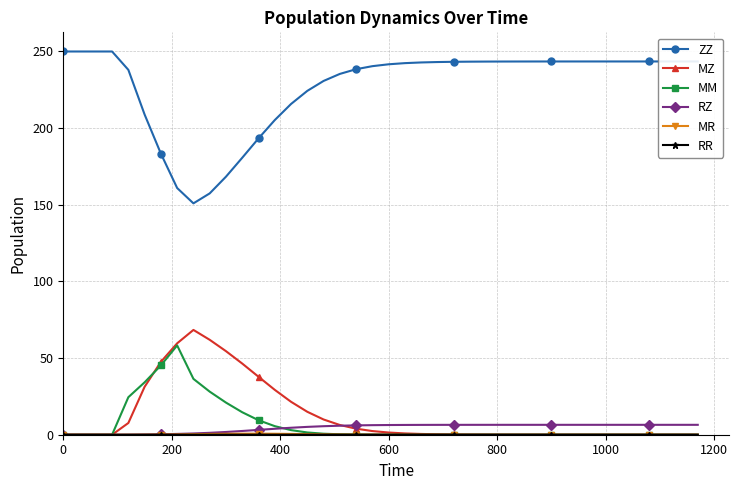

Which series has the largest total across all categories?

ZZ